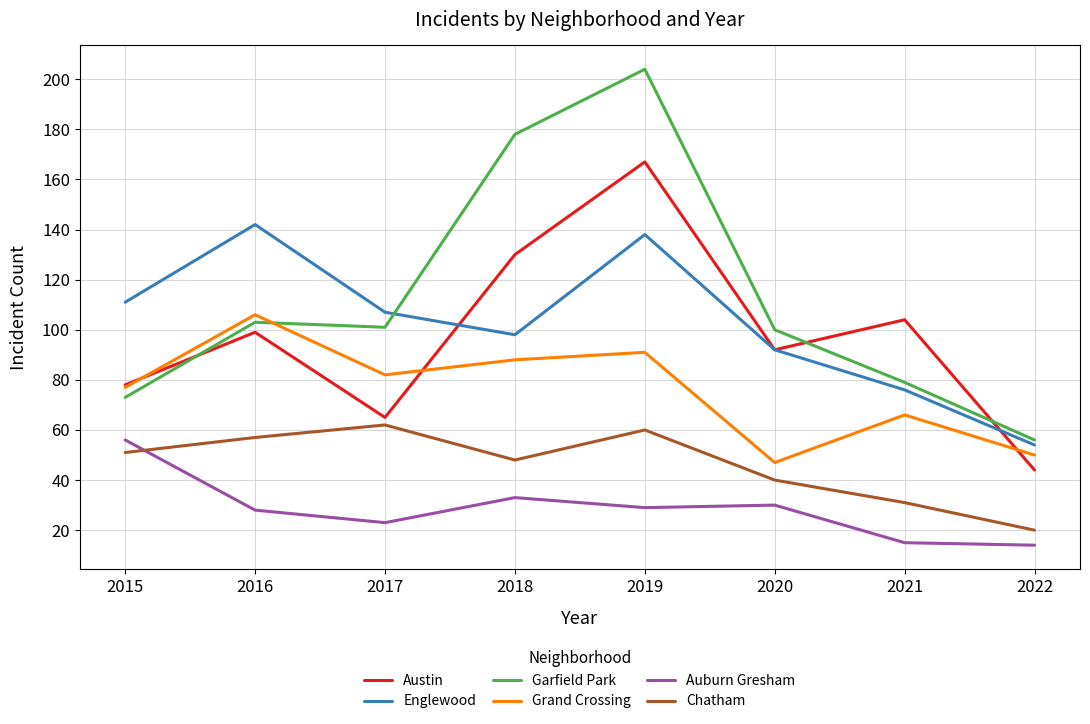

True or false: Auburn Gresham and Garfield Park intersect in this chart.

False